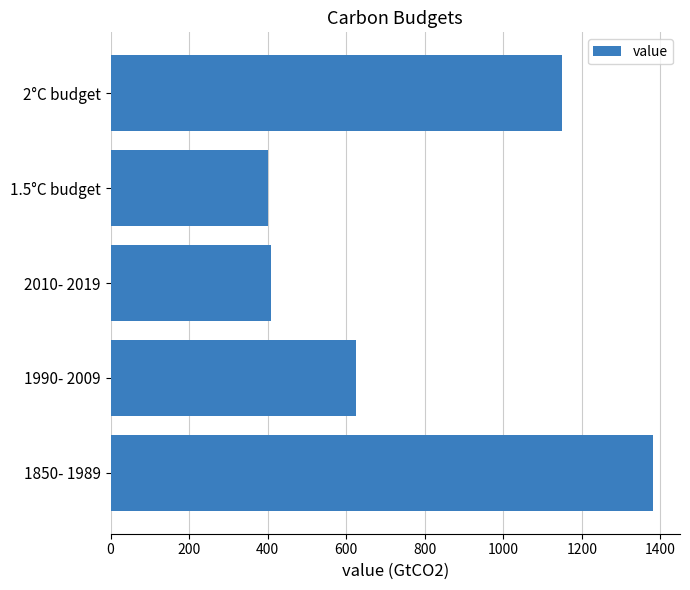

Reading bottom to top, what are all the values shown in this chart?

1380.7	624.0	408.9	400.0	1150.0